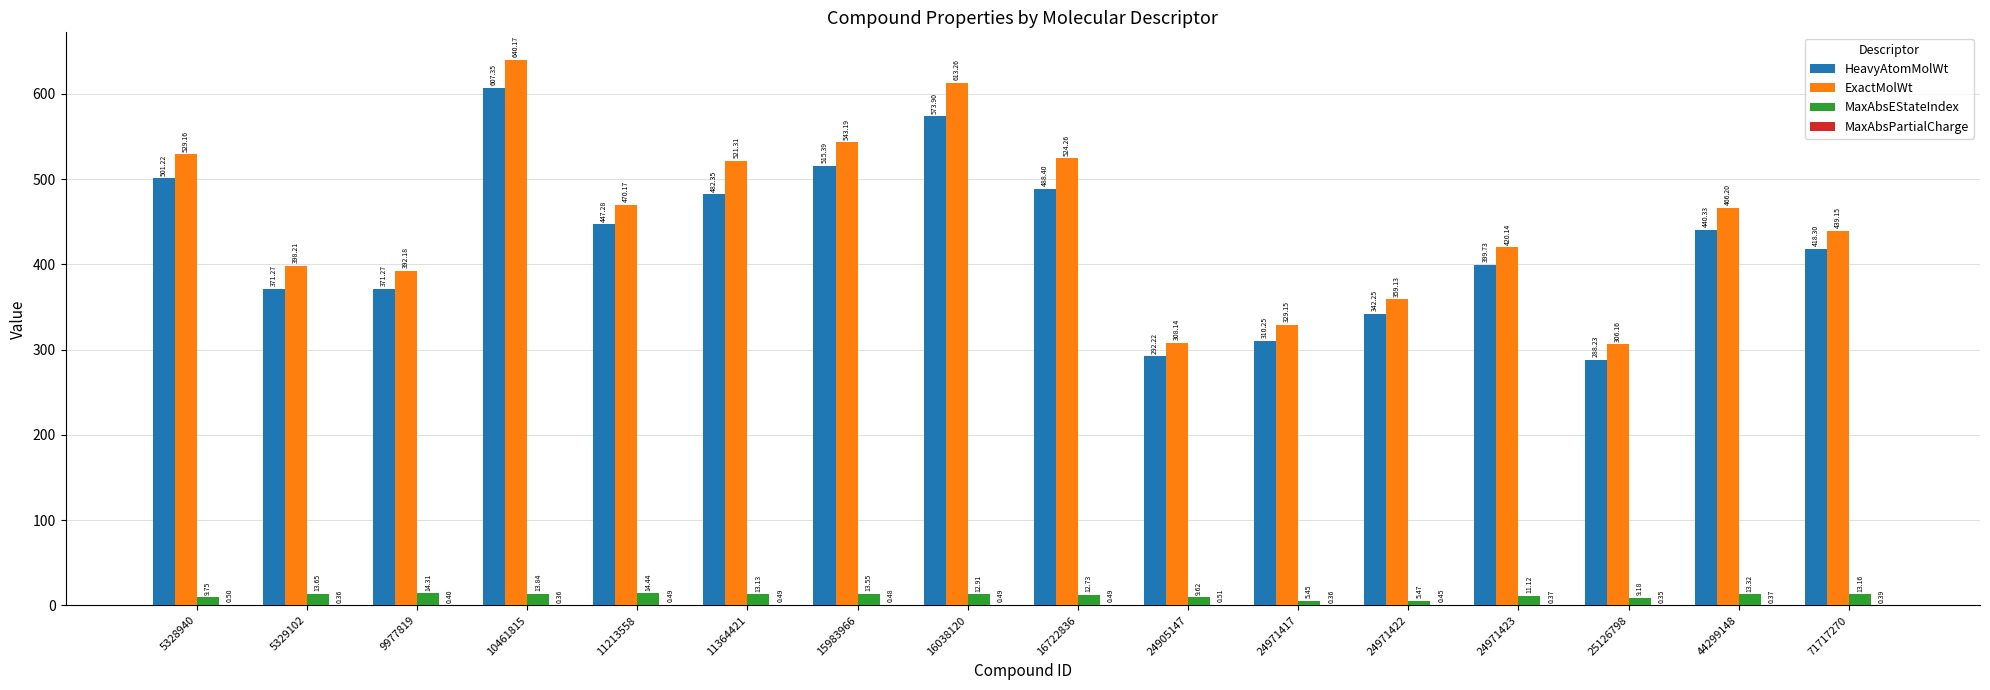

Which category has the highest value across all series?

10461815